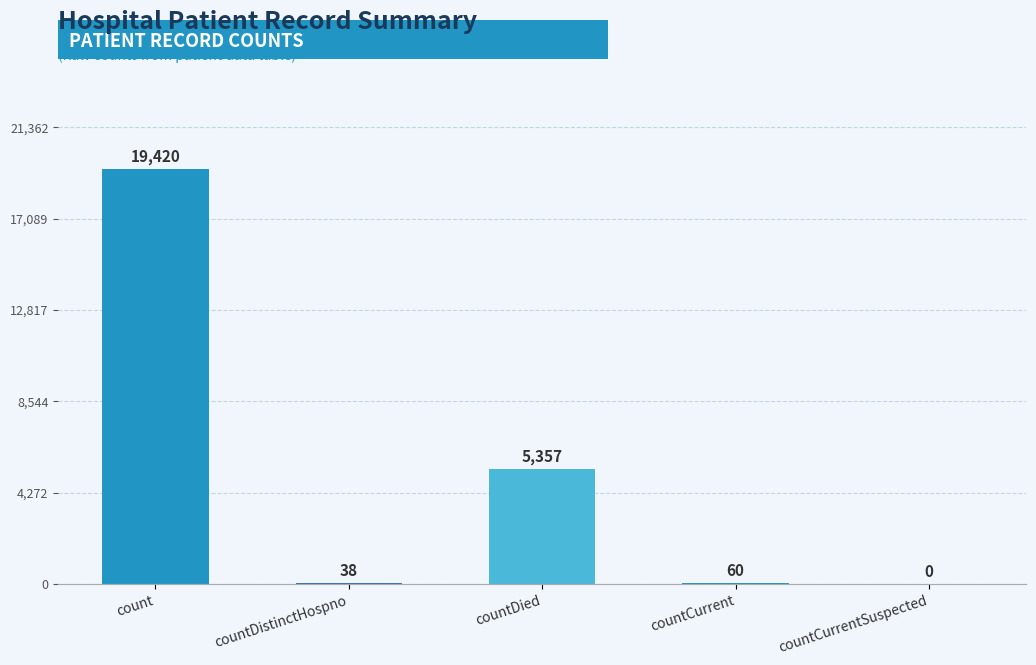

Between countDistinctHospno and count, which is larger?

count